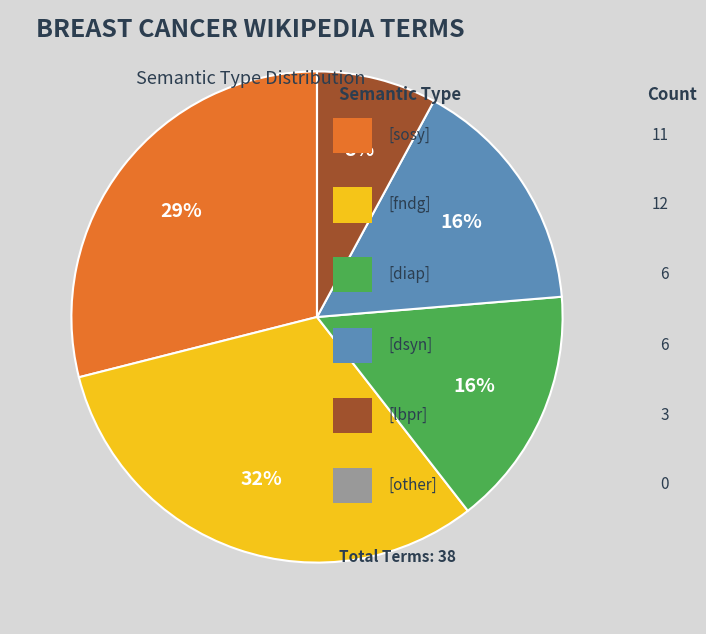

To the nearest percent, what is the average slice percentage?

17%